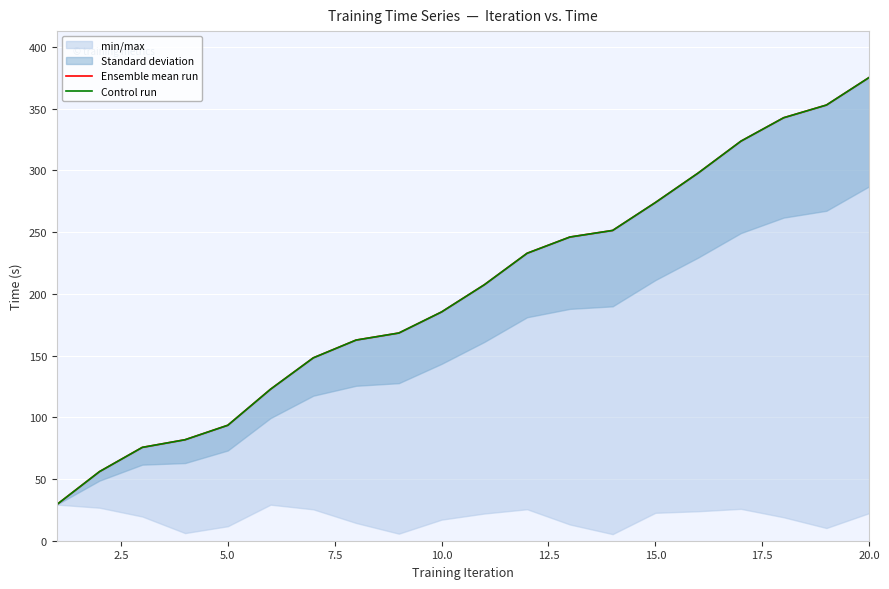

At how many categories does at least one series exceed 273?

6